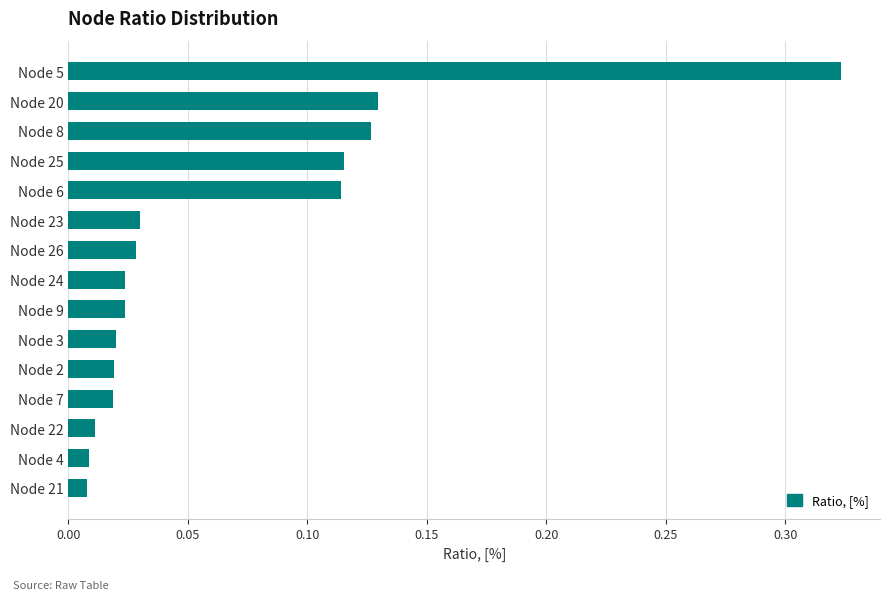

What is the sum of all values?

1.0